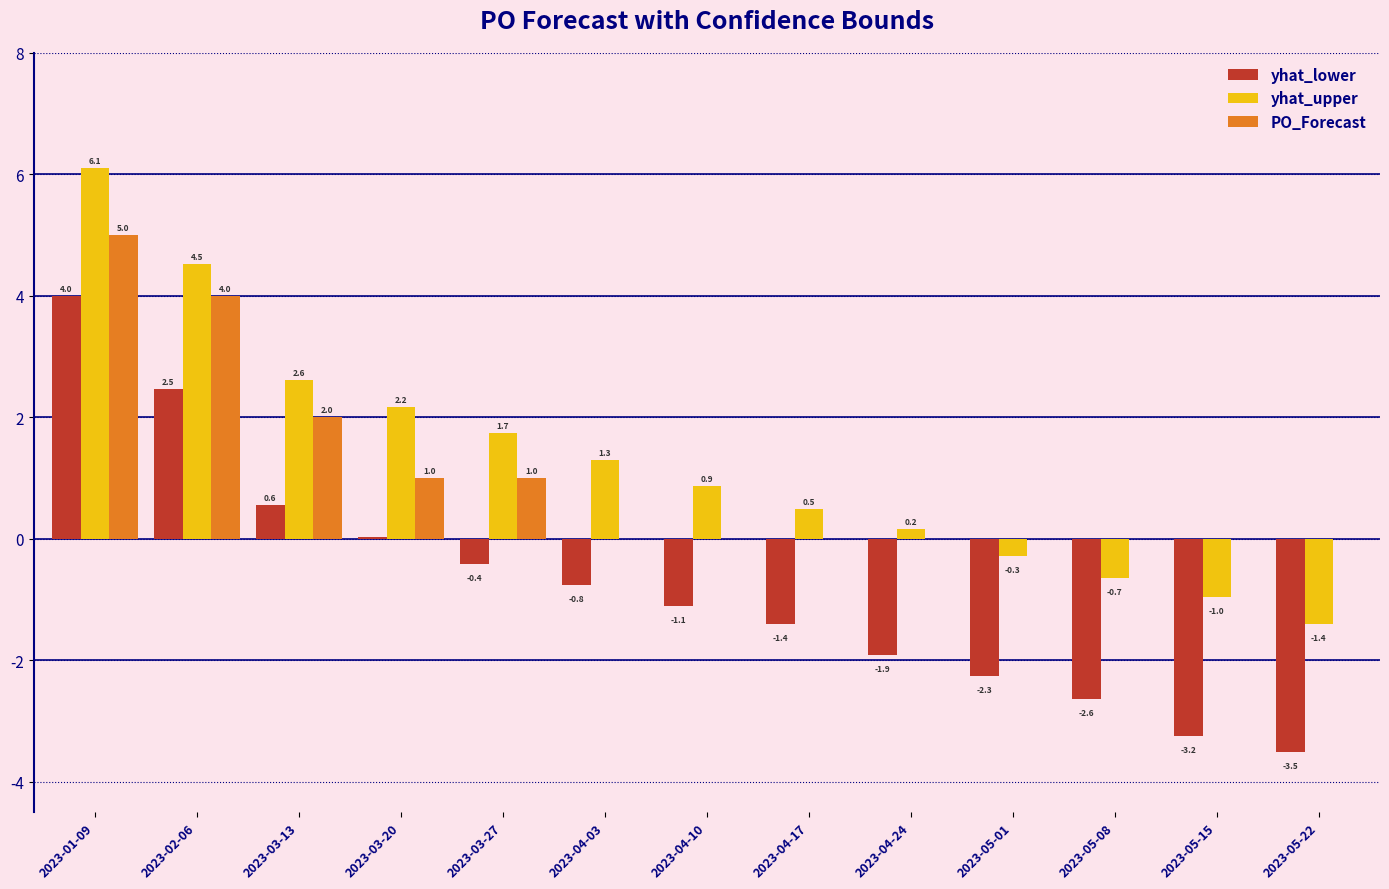

Where is yhat_lower nearest to the value 0?

2023-03-20